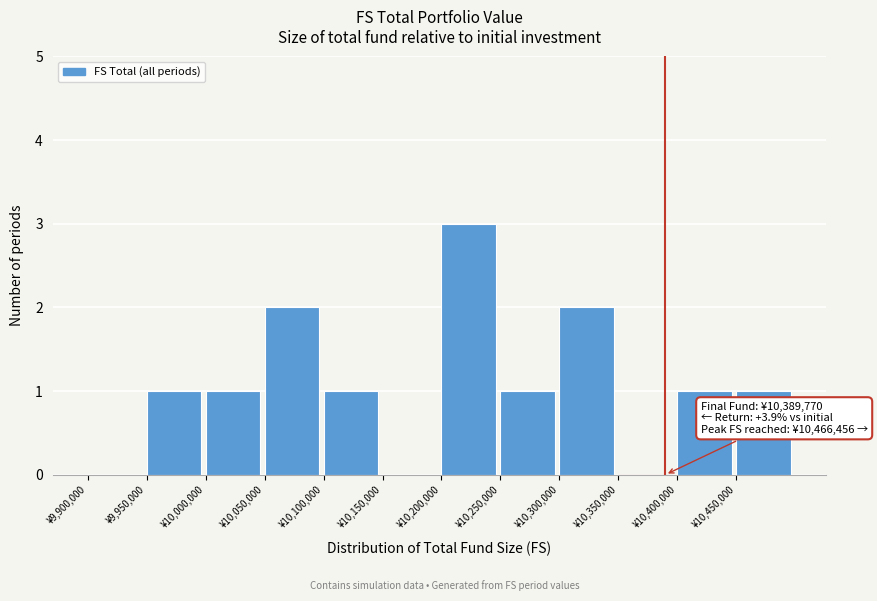

Over which range of the x-axis is the bar tallest?

10200000 to 10250000